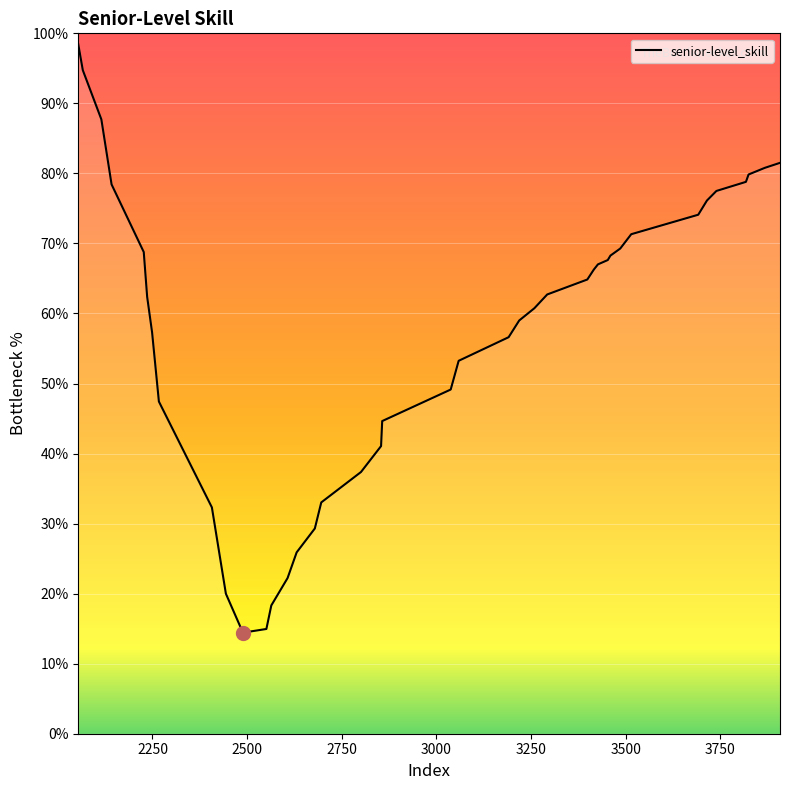

What is the maximum value shown in the chart?

98.4